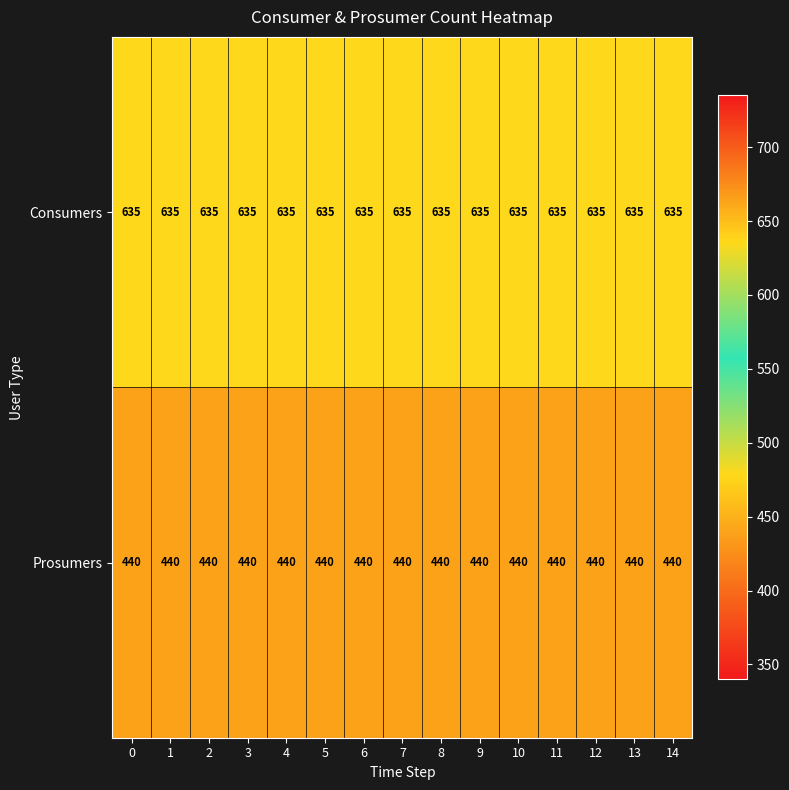

What is the difference between the highest and lowest values at 12?

195